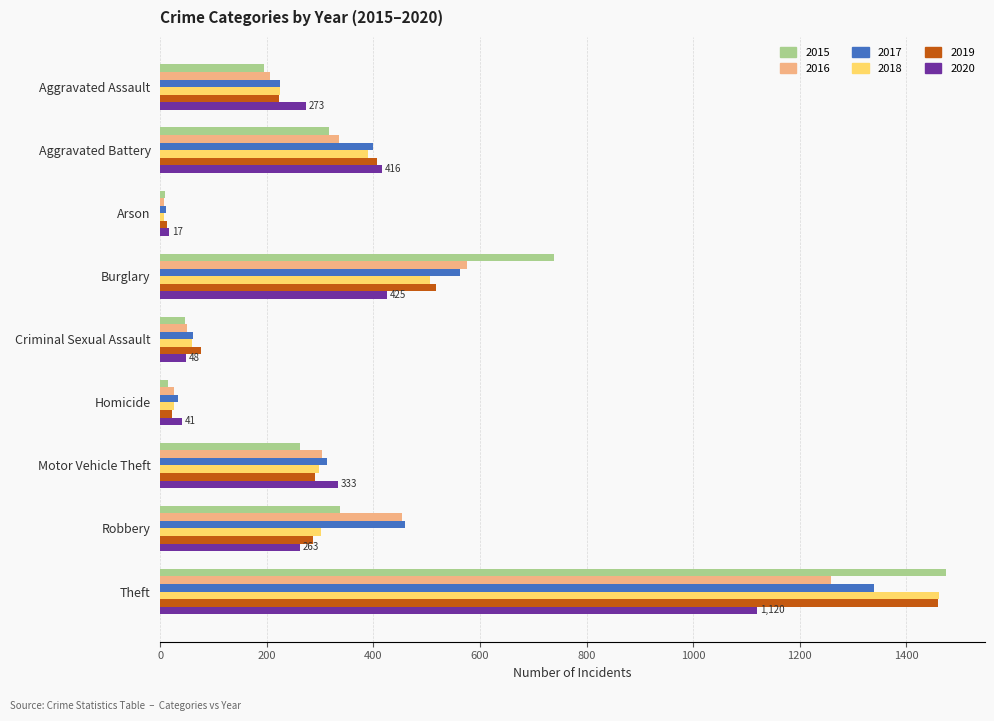

Where is 2016 nearest to the value 633?

Burglary